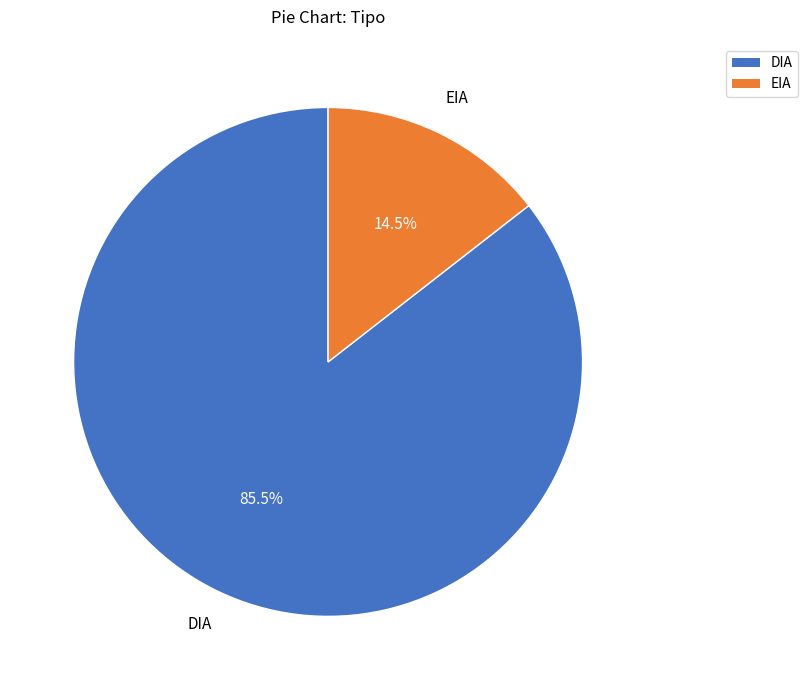

Between DIA and EIA, which is larger?

DIA